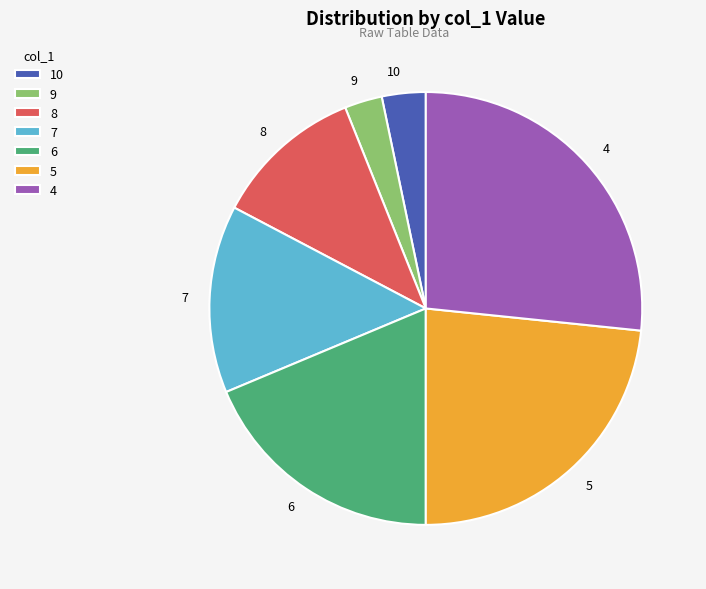

Is the sum of 8 and 4 greater than half?

No